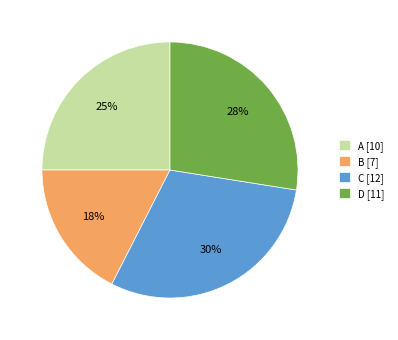

Between D [11] and C [12], which is larger?

C [12]